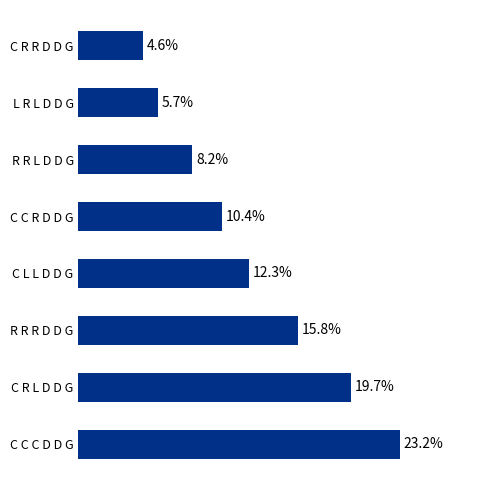

At which category does the chart reach its peak across all series?

C C C D D G